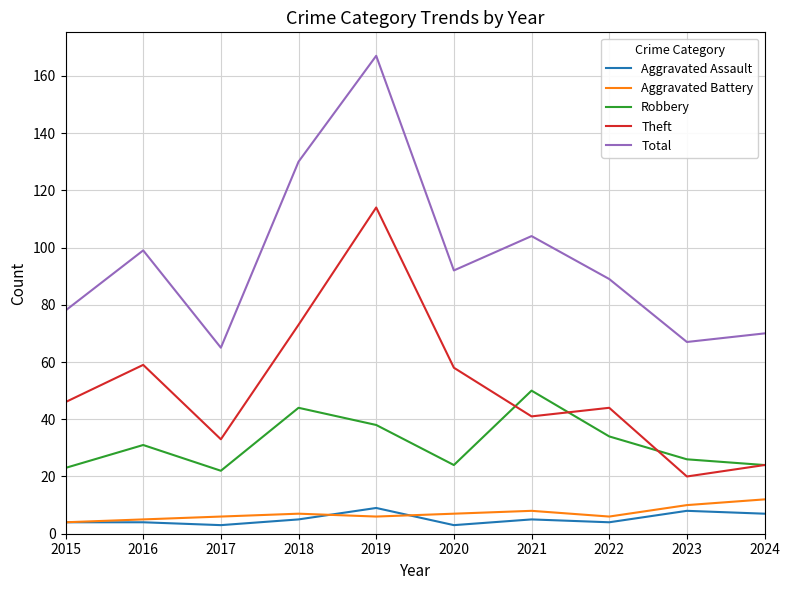

Is it true that Aggravated Assault equals 9 at 2019?

True